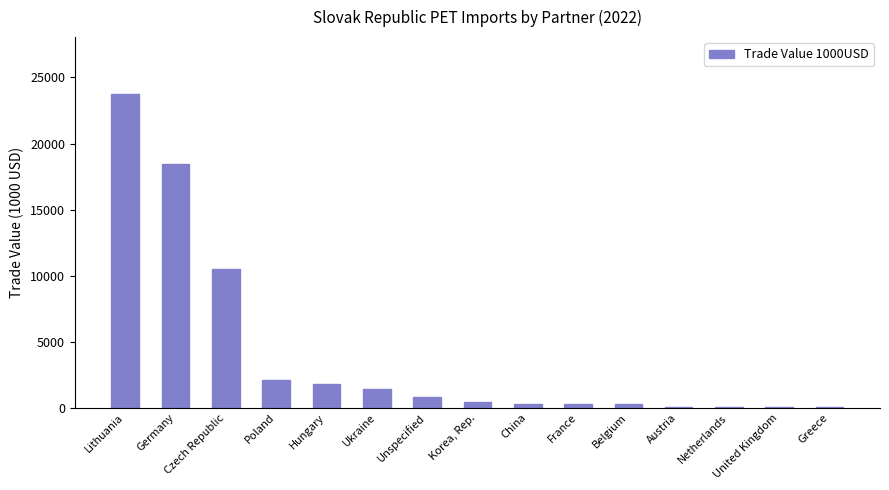

True or false: the data shows 831.1 at Unspecified.

True